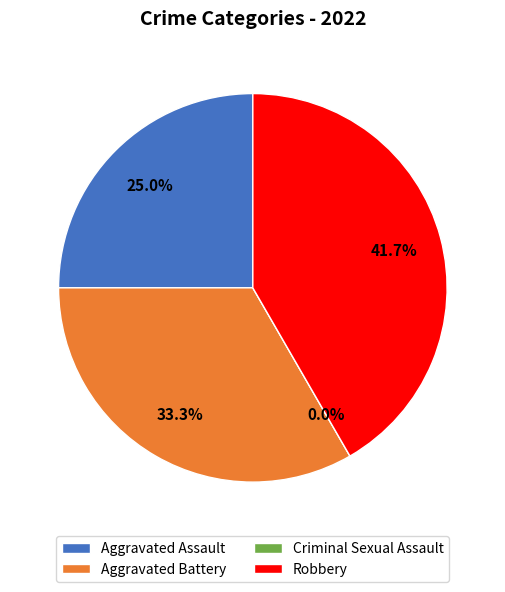

True or false: Criminal Sexual Assault accounts for 0% of the total.

True